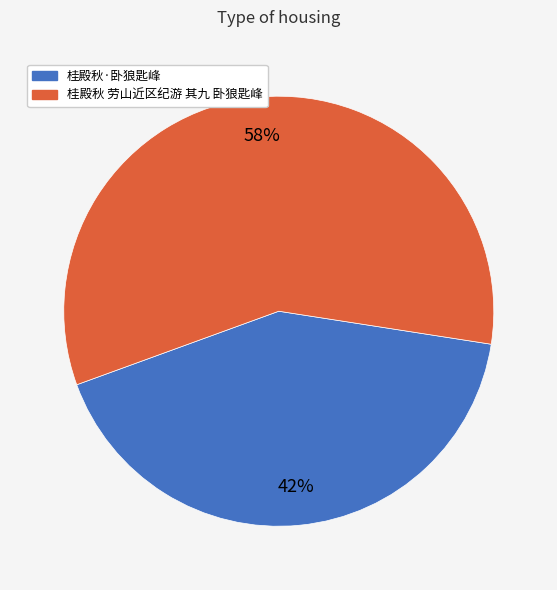

Rank the categories by value from highest to lowest.

桂殿秋 劳山近区纪游 其九 卧狼匙峰, 桂殿秋·卧狼匙峰